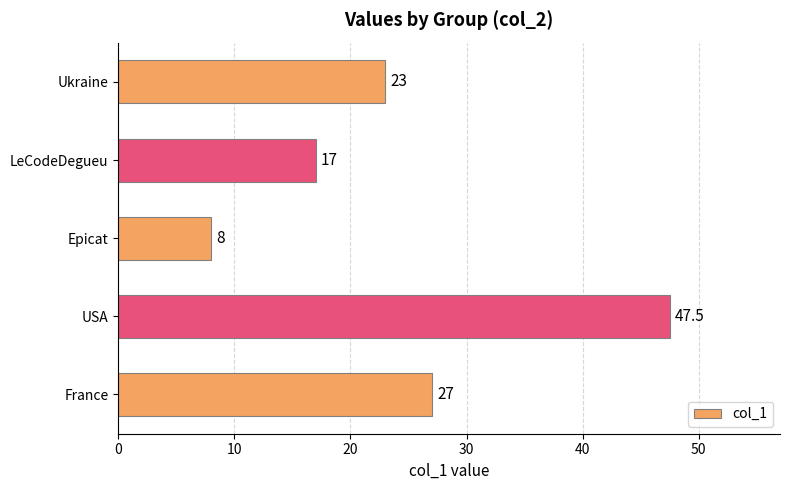

What is the difference between the maximum and minimum values?

39.5